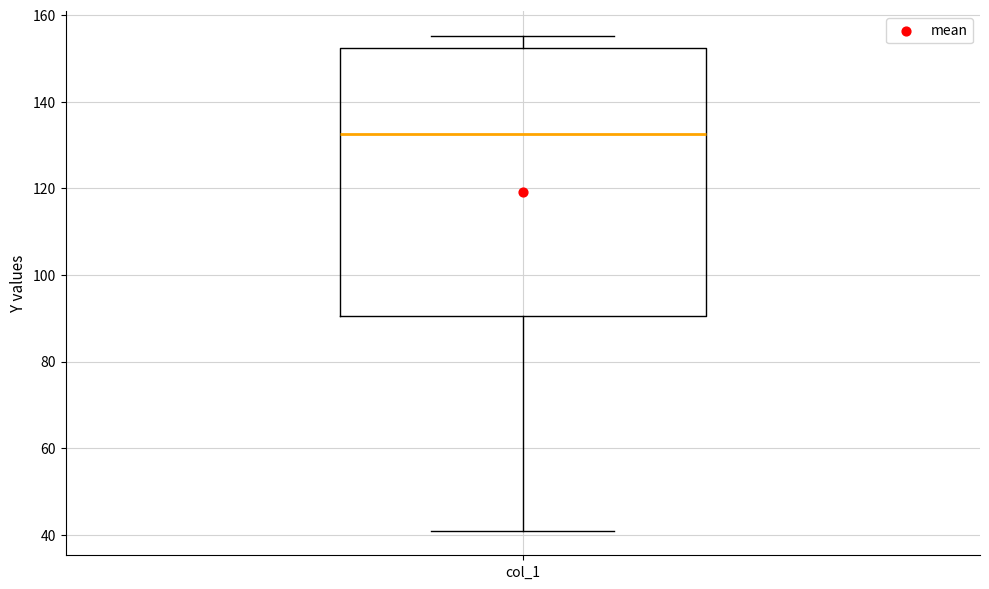

Where does the upper whisker of the box for col_1 end on the y-axis? The values are not printed on the chart, so give them approximately, as read against the axis.

156